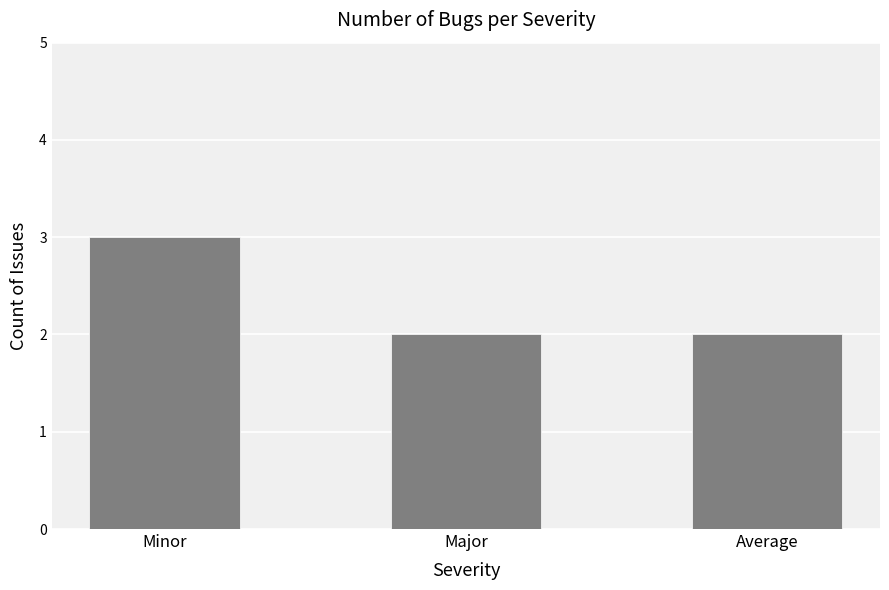

What is the smallest value displayed?

2